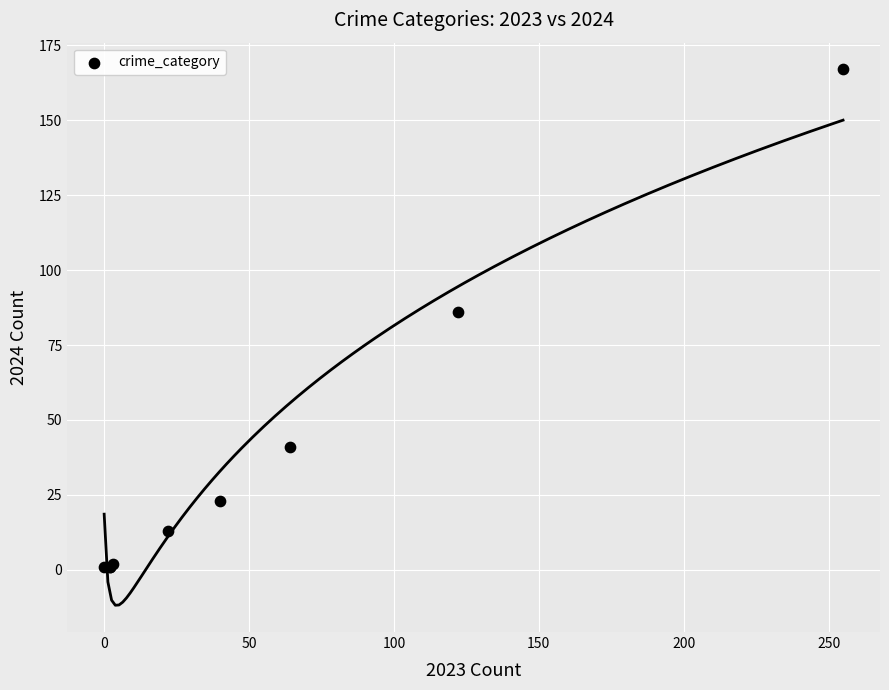

What Y value in the scatter plot is closest to 84?

86